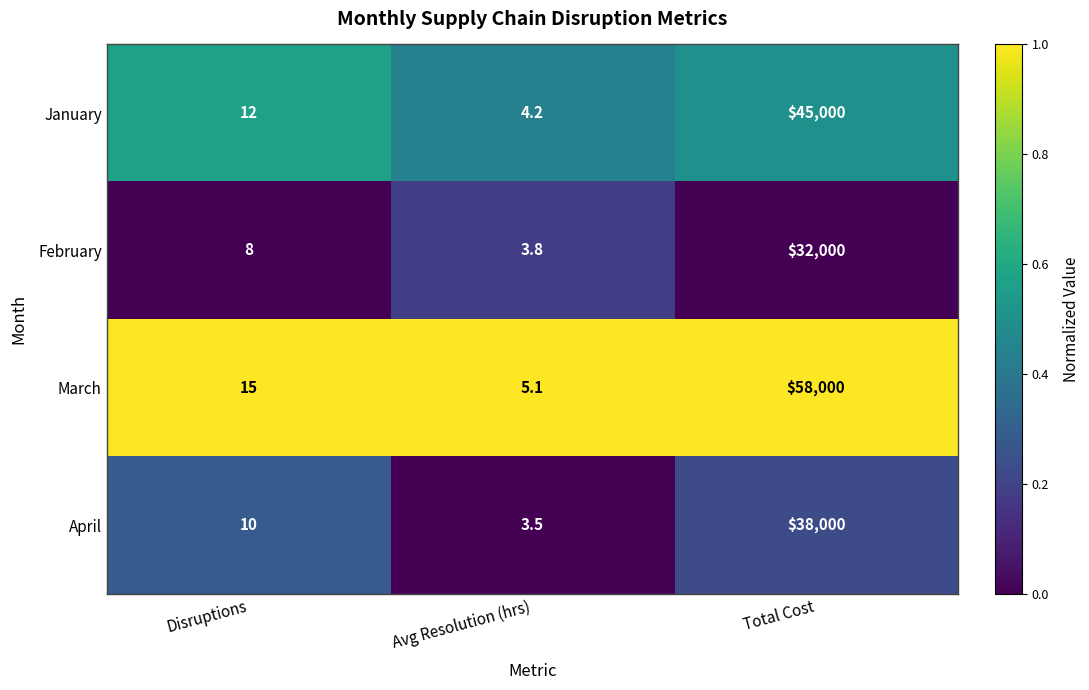

What is the total value across all series at Disruptions?

45.0